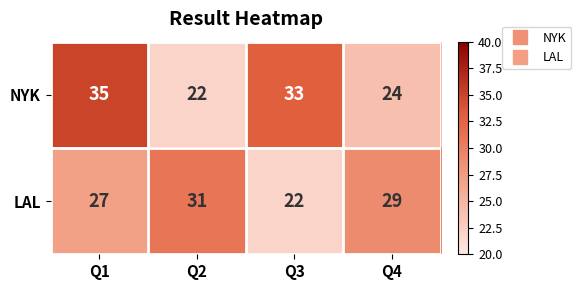

Read the NYK value at Q1, to the nearest 5.

35